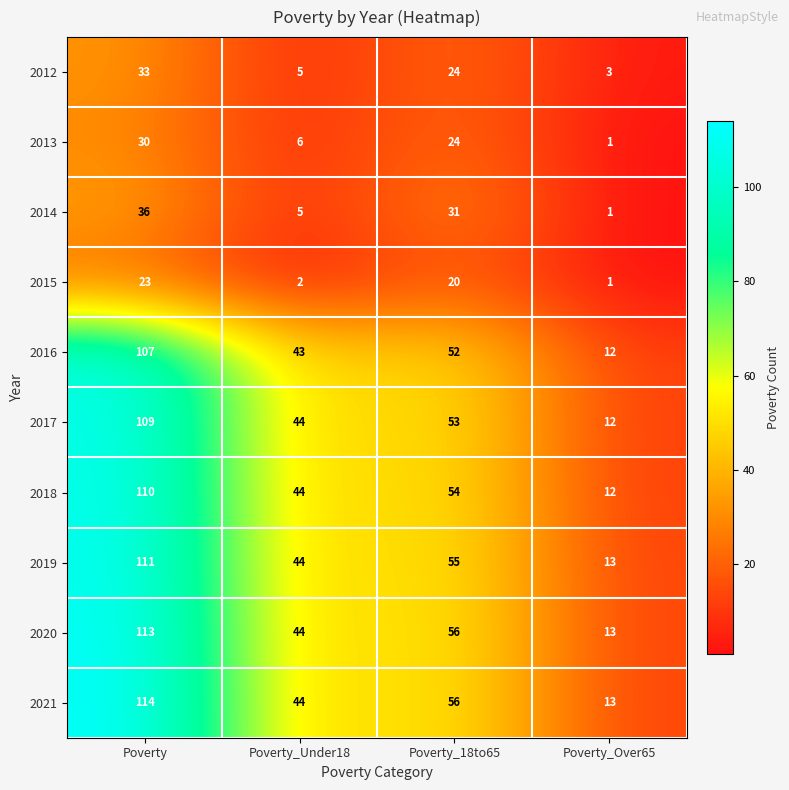

What is the approximate value of 2015 at Poverty_18to65, to the nearest 10?

20